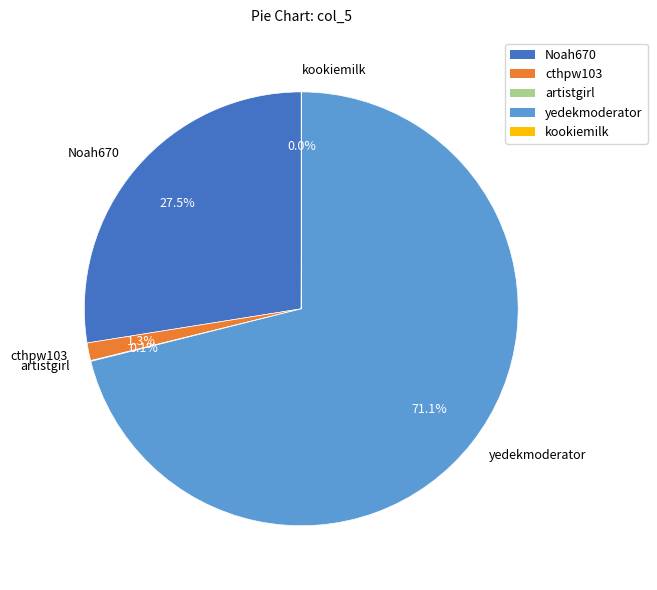

To the nearest percent, what is the difference between the largest and smallest slice percentages?

71%